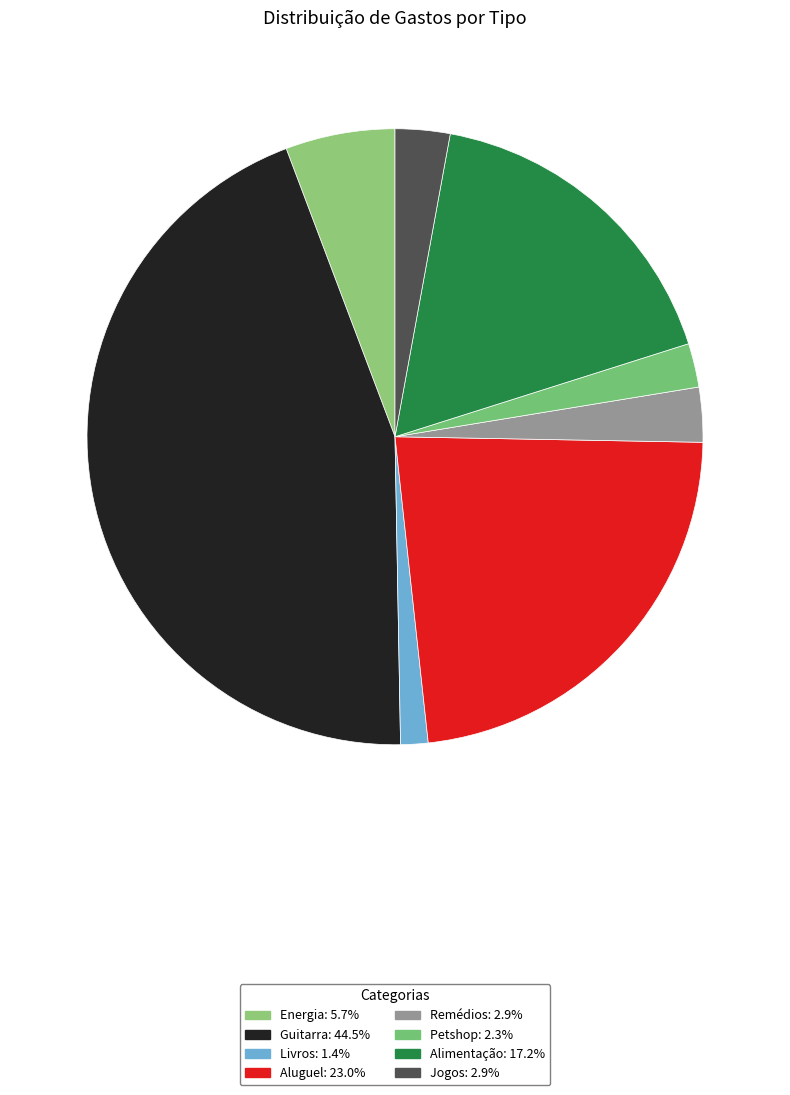

Which category has the smallest portion of the pie?

Livros